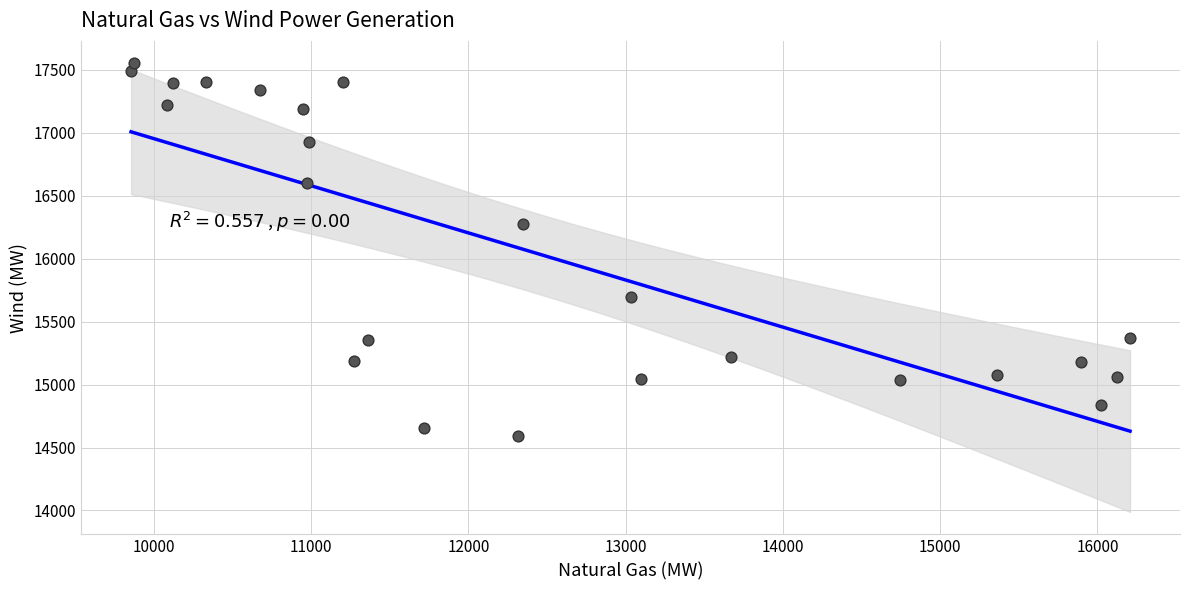

What Y value in the scatter plot is closest to 16072?

16275.4